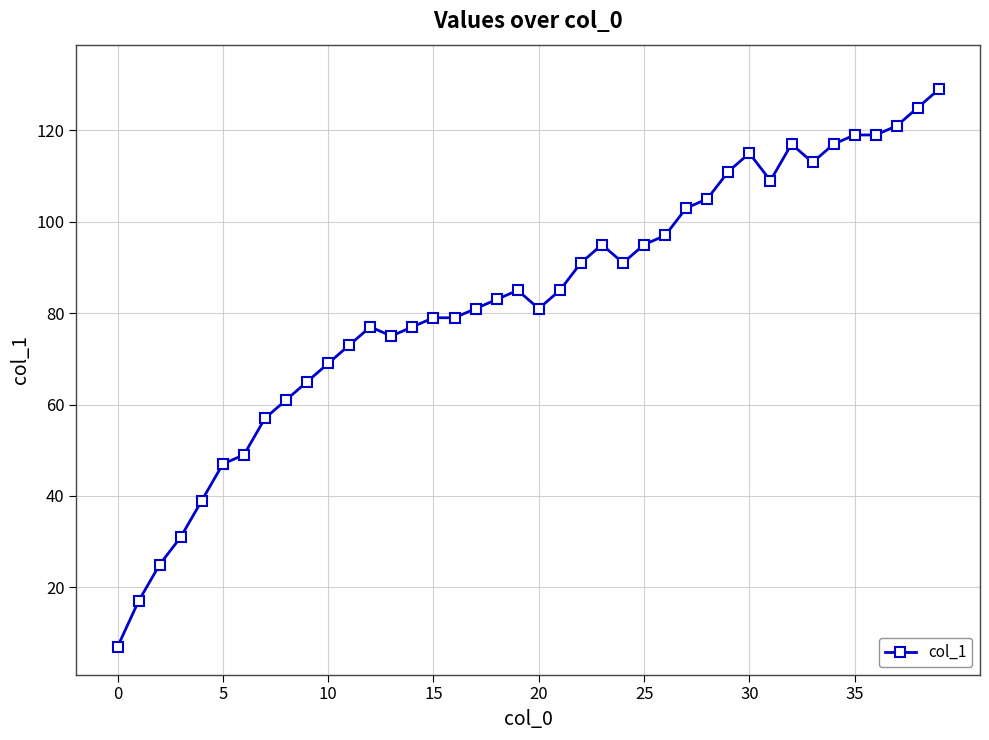

True or false: there are more than 1 points higher than both neighbors.

True